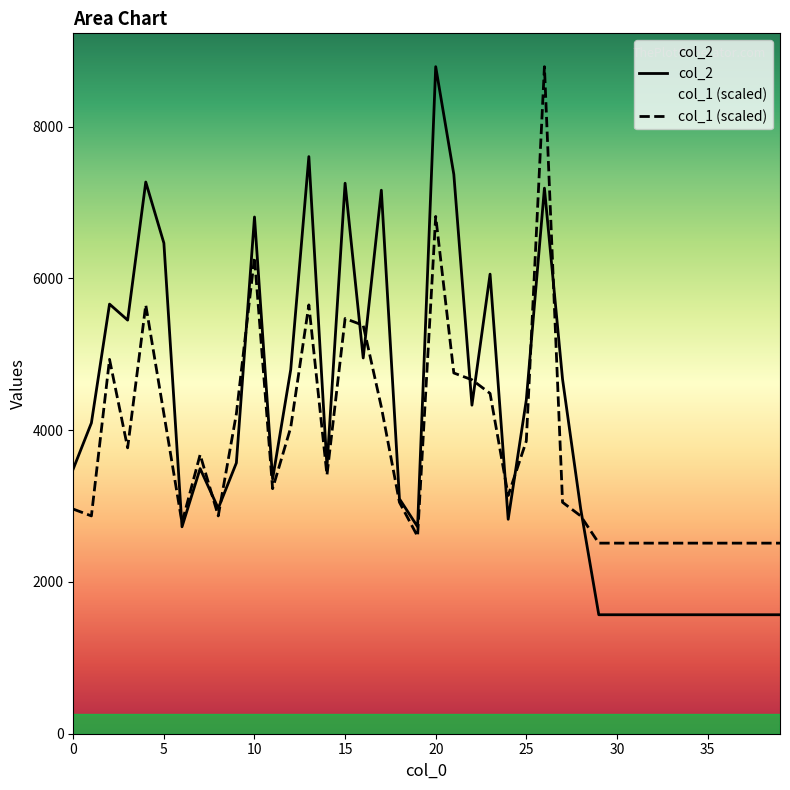

At how many categories does at least one series exceed 7178?

6